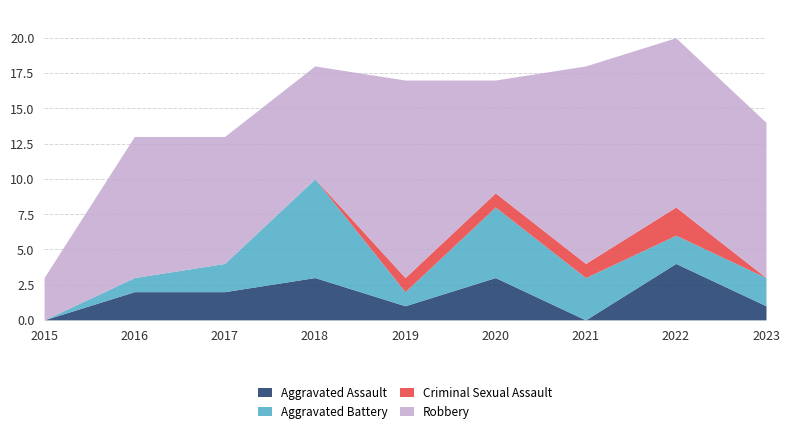

How many values in the Aggravated Battery series are below 2?

3